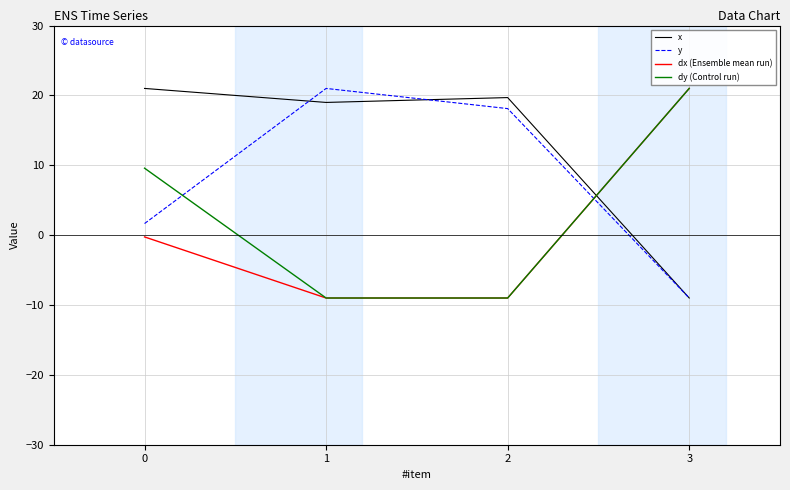

Where do x and y first cross each other?

0 and 1